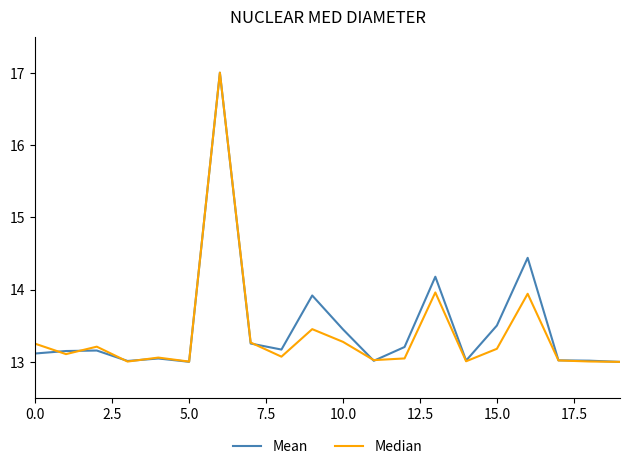

What is the maximum value shown in the chart?

17.0